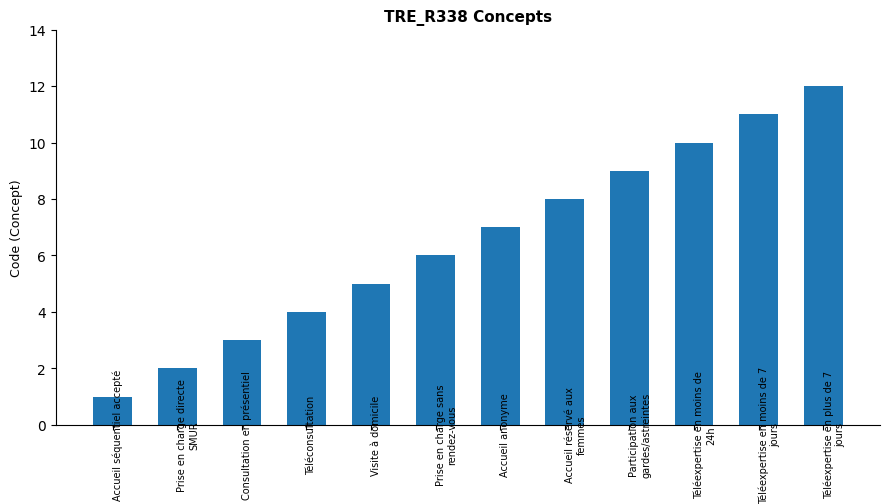

Are the bars horizontal?

No